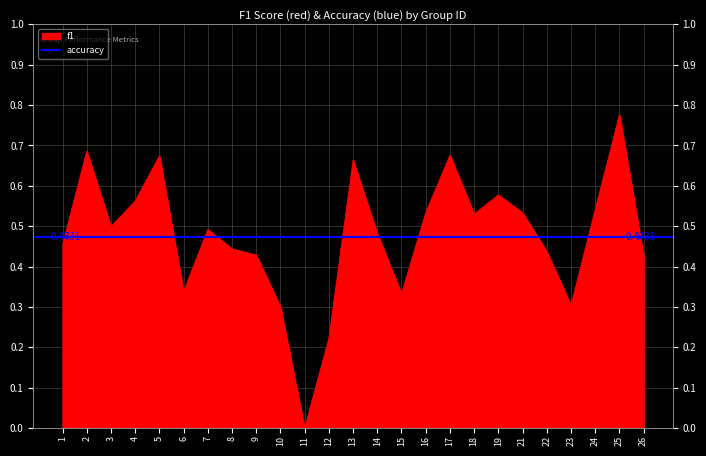

How many interior local peaks (higher than both neighbors) does the data have?

7